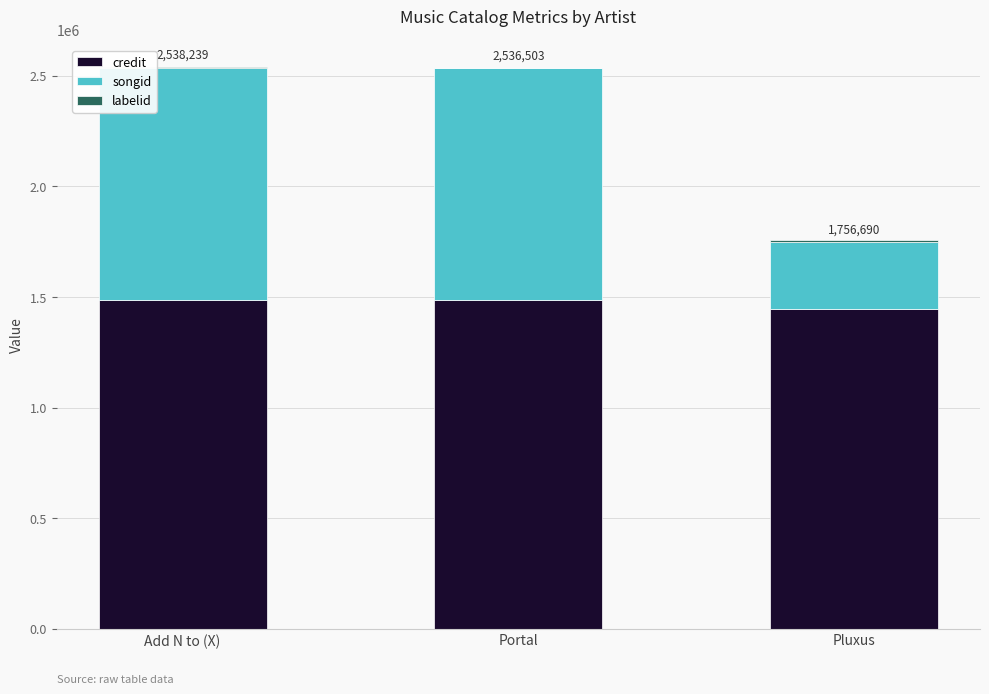

Count the number of data series in this chart.

3